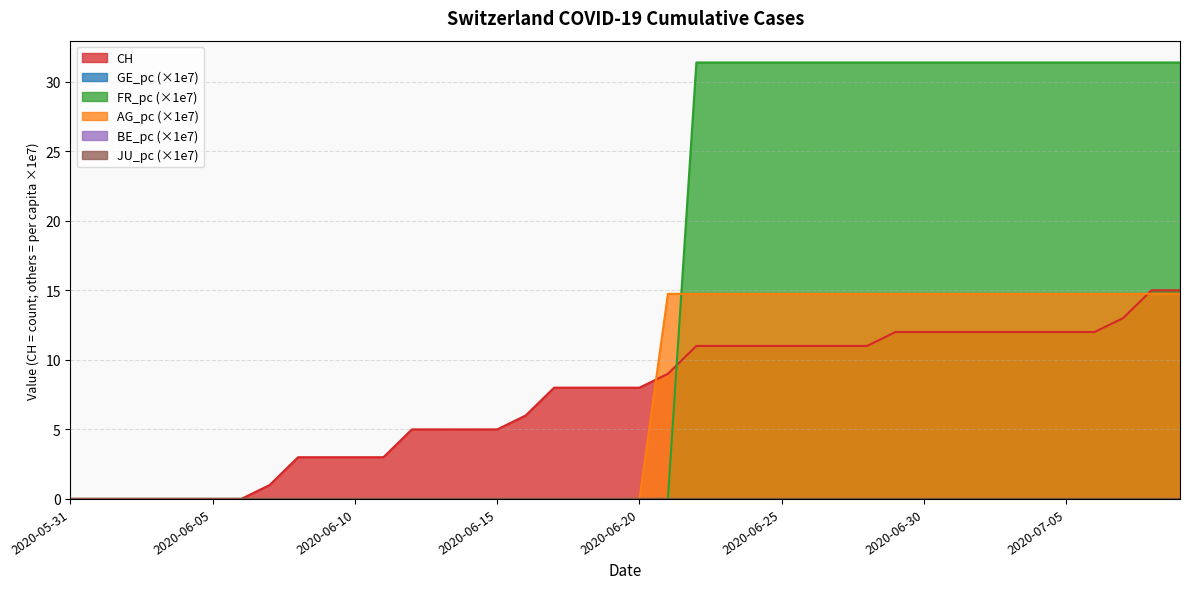

What is the difference between the highest and lowest values at 2020-07-09?

16.6